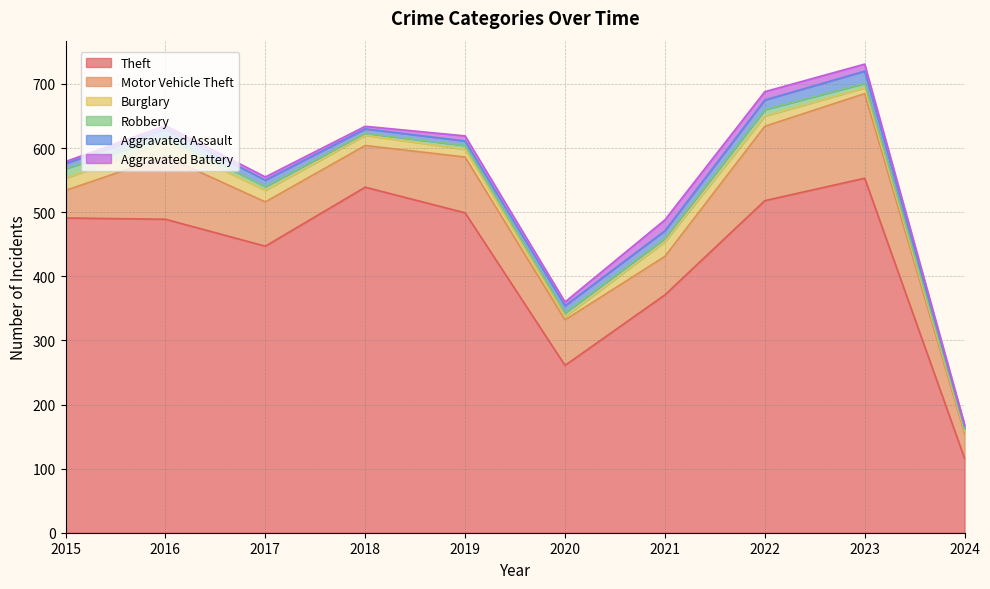

Does the chart display data point markers on the line(s)?

No